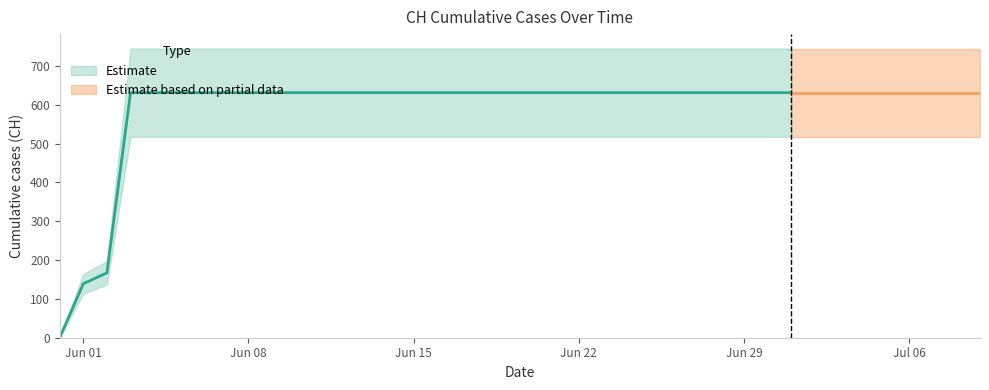

Is it true that the value at 2020-06-29 is 878?

False